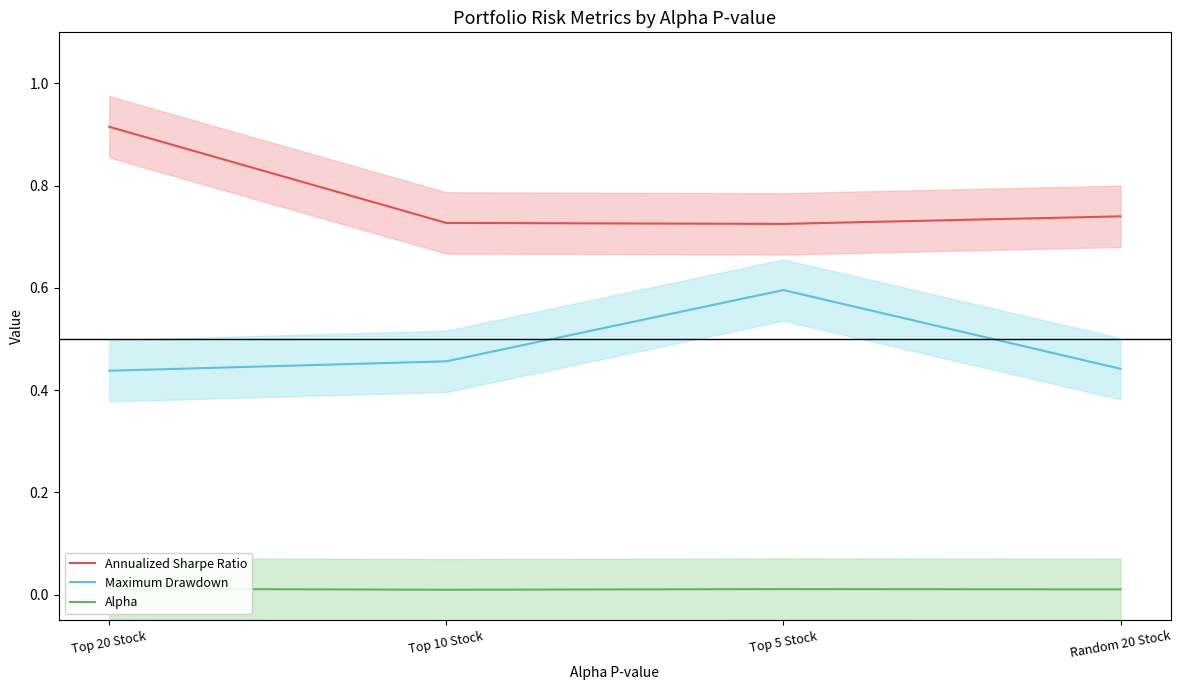

Reading left to right, transcribe all the data shown in this chart.

Annualized Sharpe Ratio: 0.9	0.7	0.7	0.7
Maximum Drawdown: 0.4	0.5	0.6	0.4
Alpha: 0.0	0.0	0.0	0.0